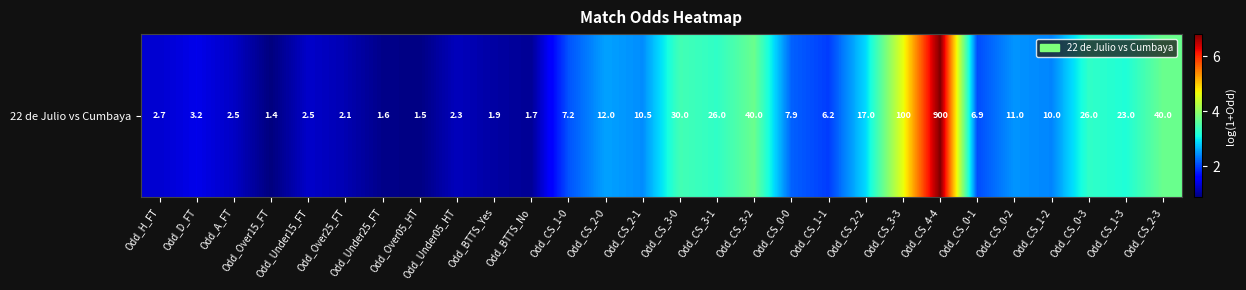

What is the difference between the values at Odd_CS_0-1 and Odd_CS_2-0?

0.5